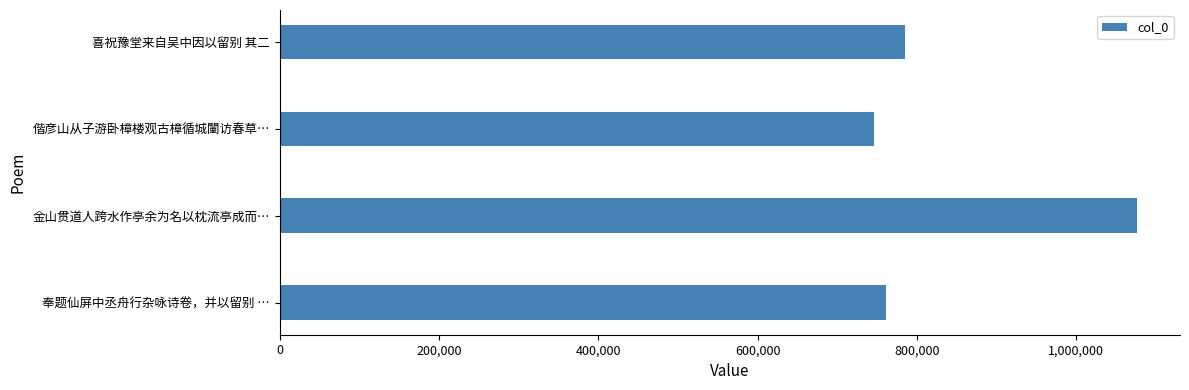

Between 偕彦山从子游卧樟楼观古樟循城闉访春草… and 金山贯道人跨水作亭余为名以枕流亭成而…, which is larger?

金山贯道人跨水作亭余为名以枕流亭成而…